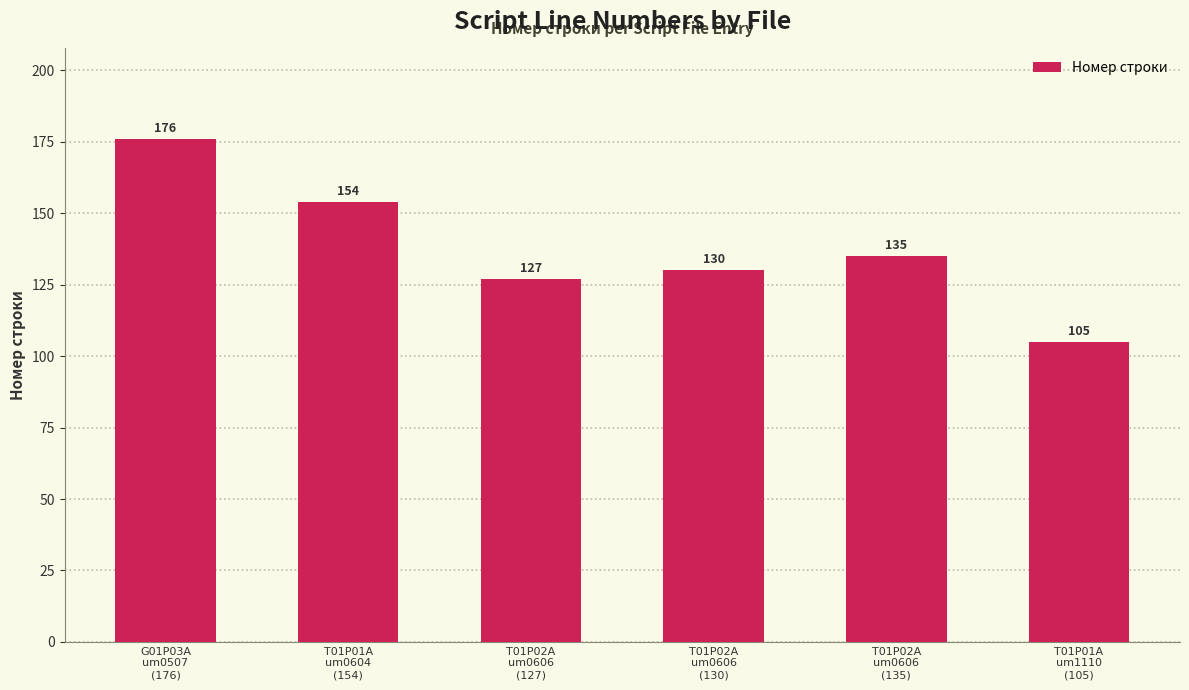

What is the label of the 5th bar from the right?

T01P01A
um0604
(154)